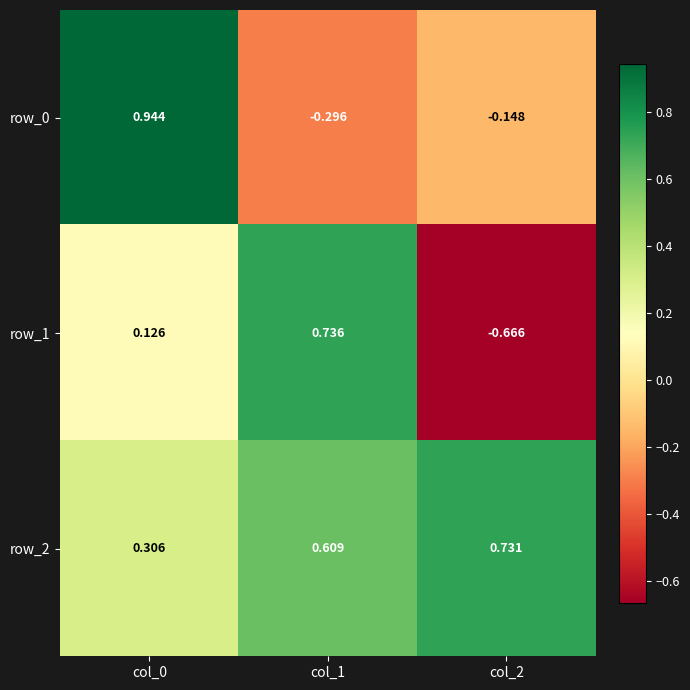

Which series has the widest spread of values?

row_1